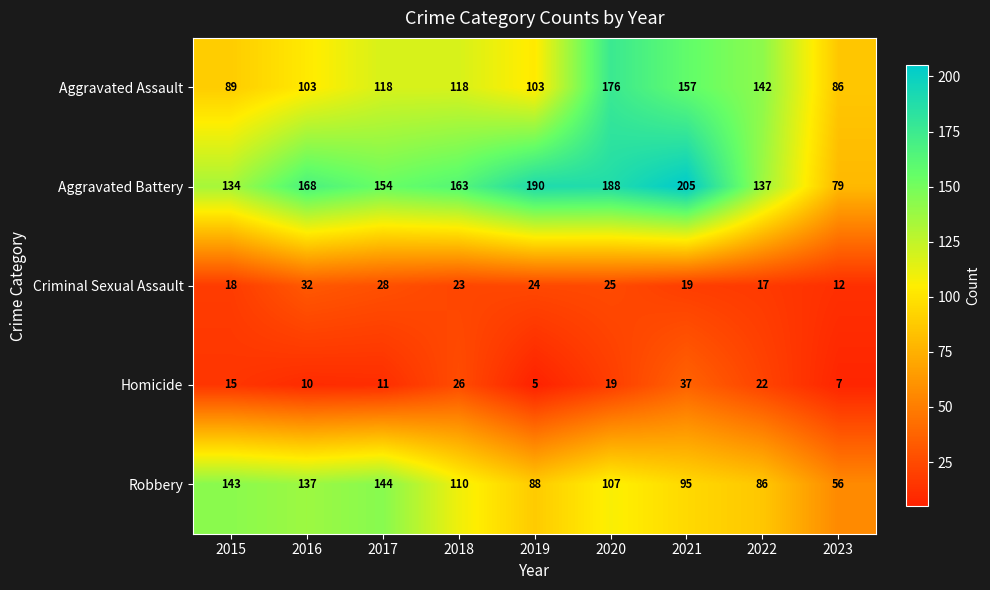

What is the maximum value shown in the chart?

205